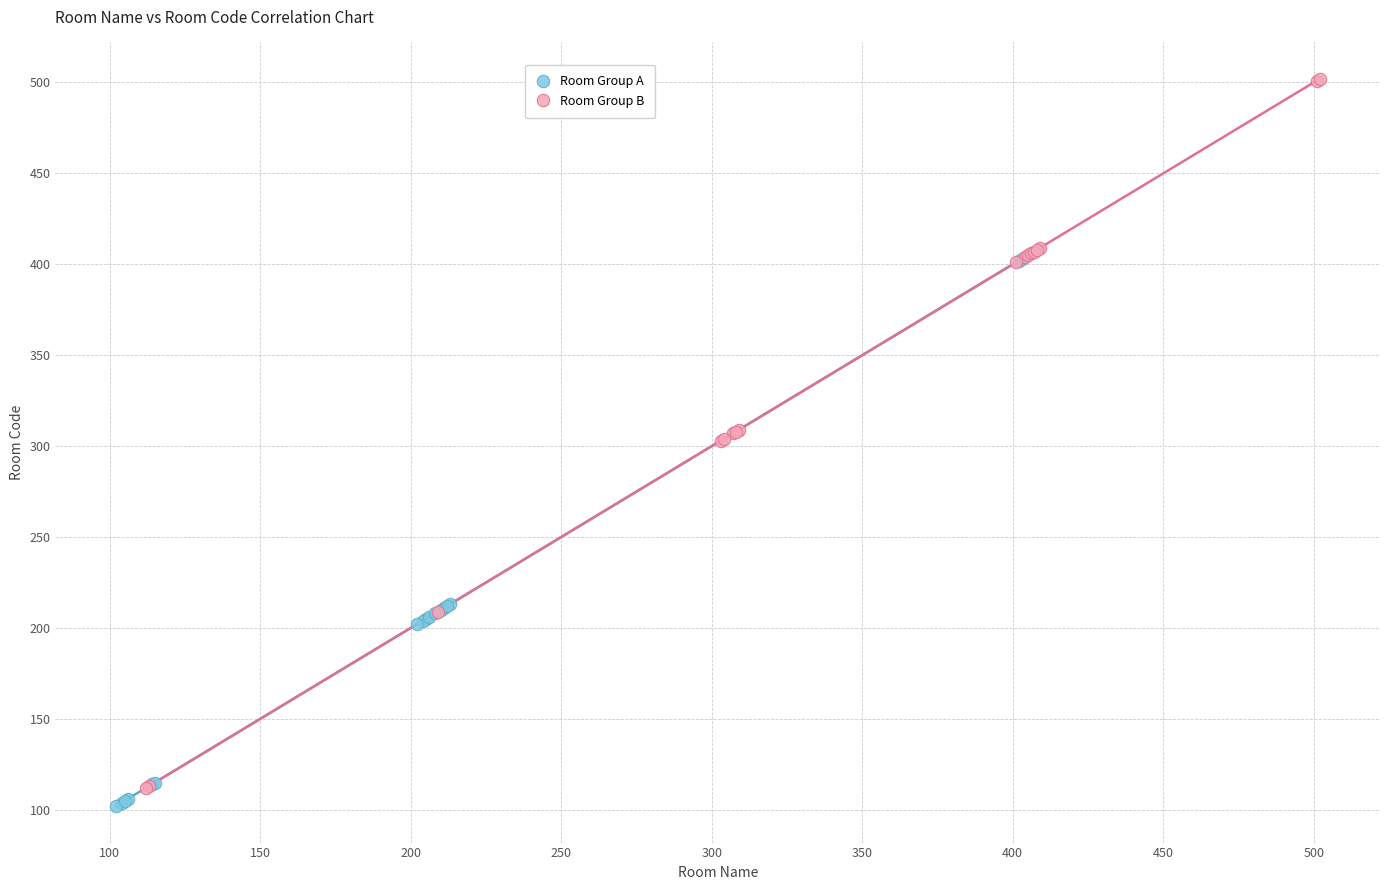

Which series reaches the maximum Y coordinate?

Room Group B